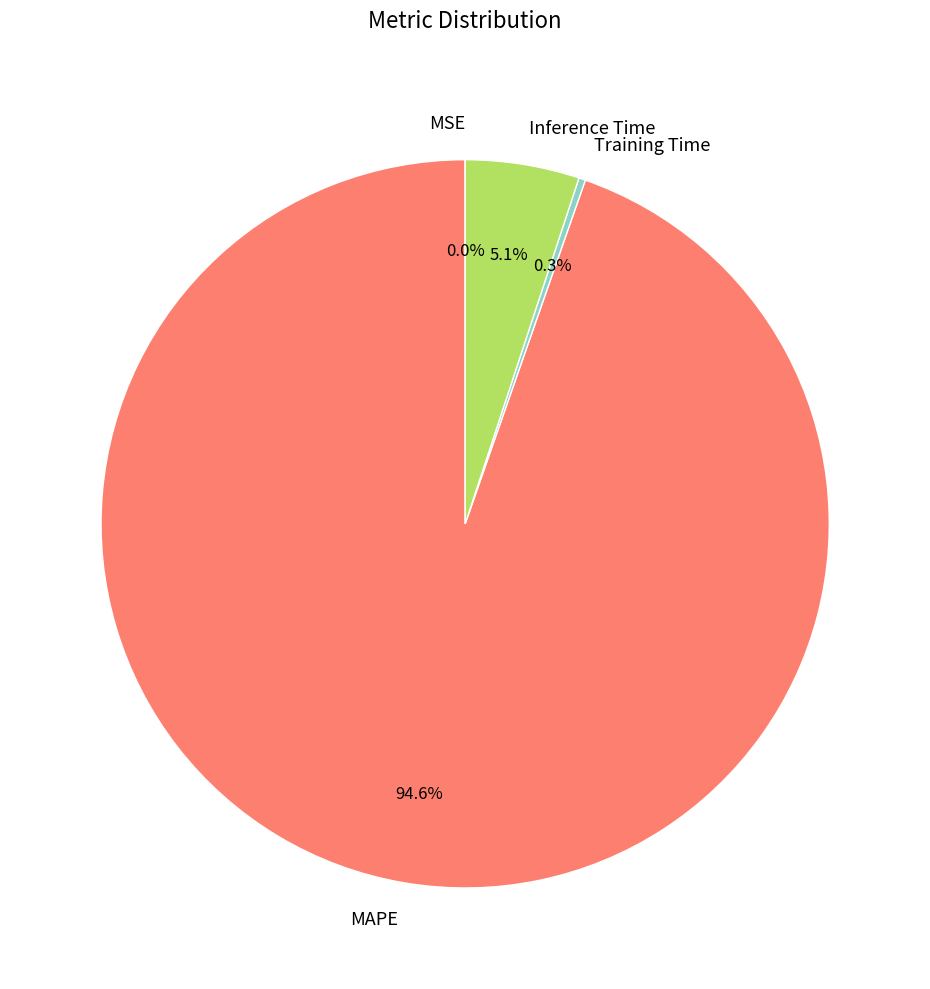

How much of the chart is everything except MAPE?

5.4%